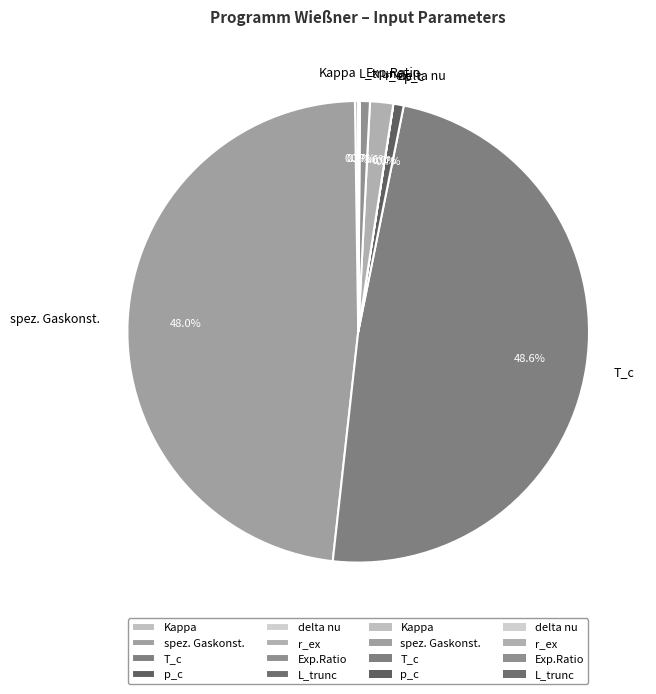

Is the sum of p_c and Exp.Ratio greater than half?

No